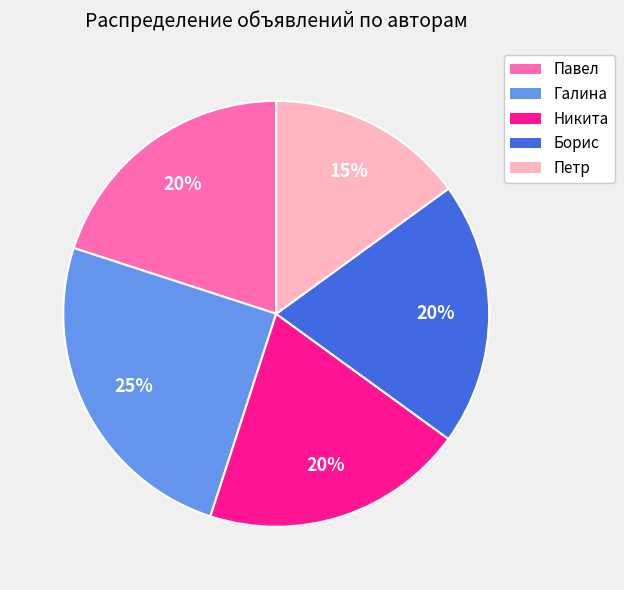

What is the largest slice in the pie chart?

Галина